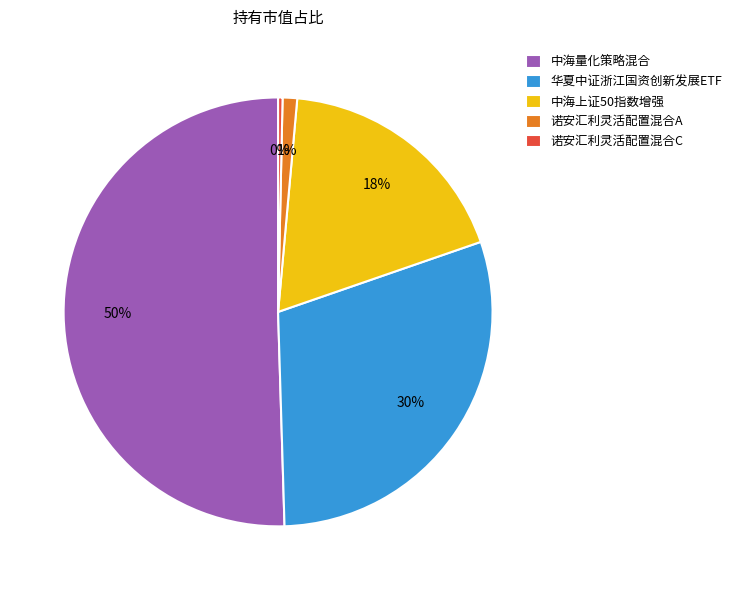

How many slices are in this pie chart?

5